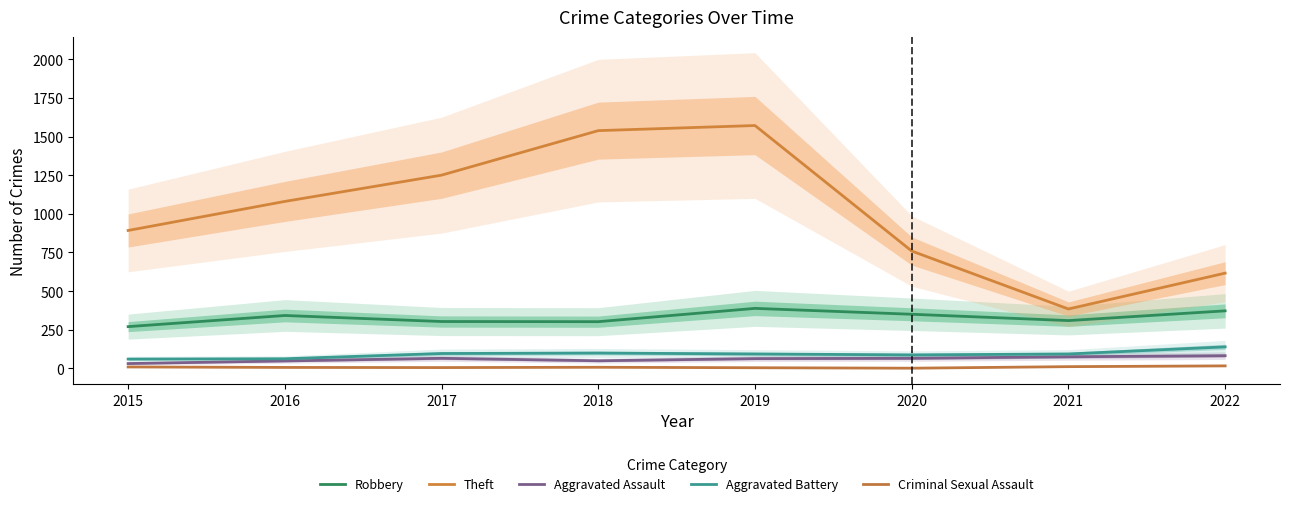

How many interior local valleys does the Aggravated Battery series have?

1